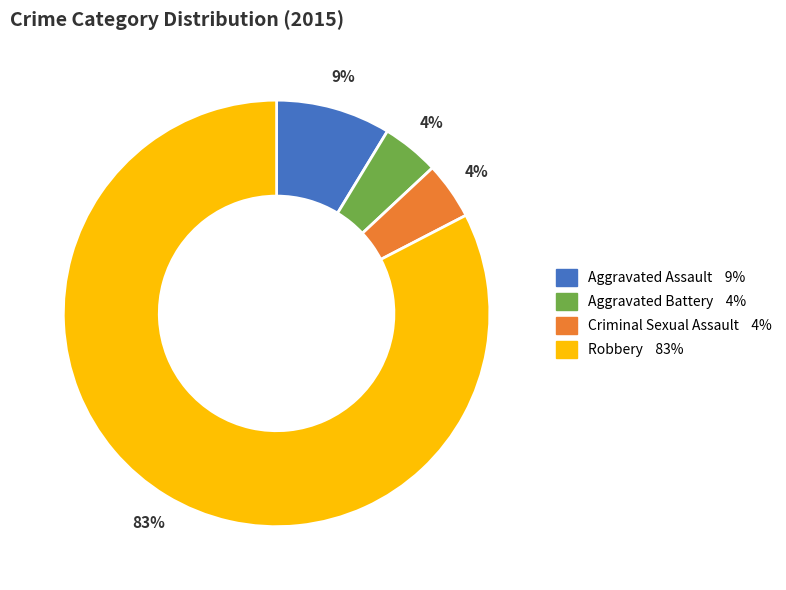

Does Robbery account for over 50% of the chart?

Yes